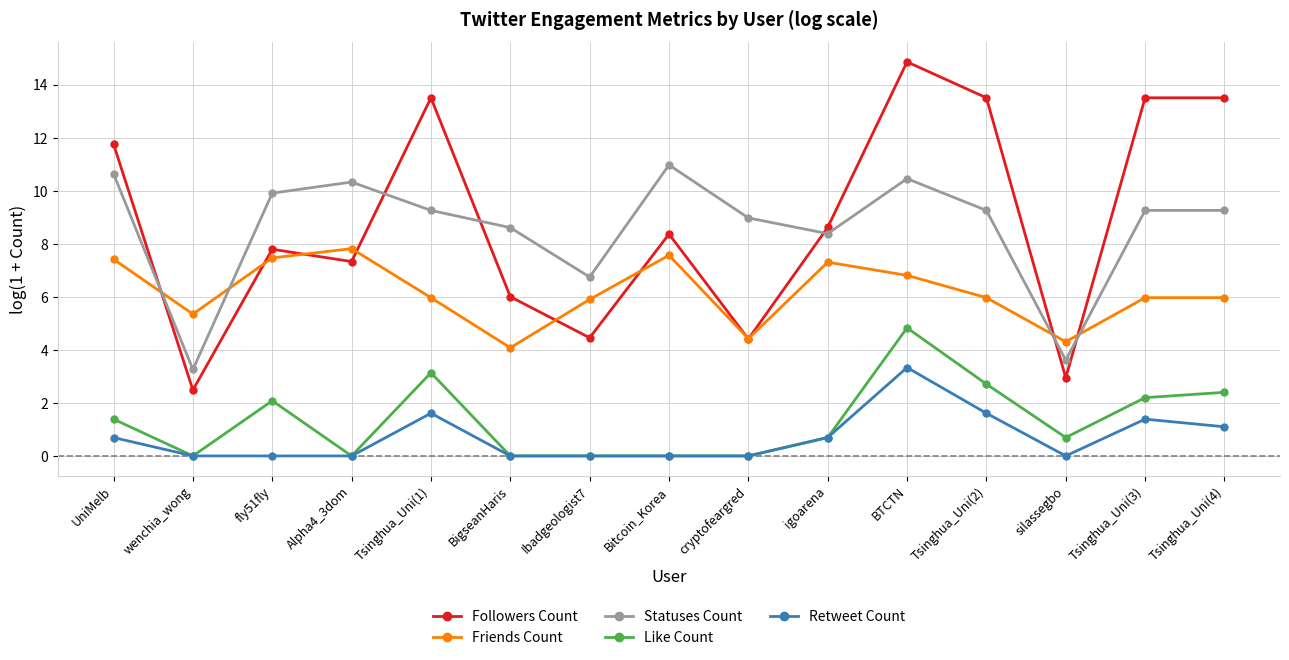

What is the spread (max minus min) of values at wenchia_wong?

5.3